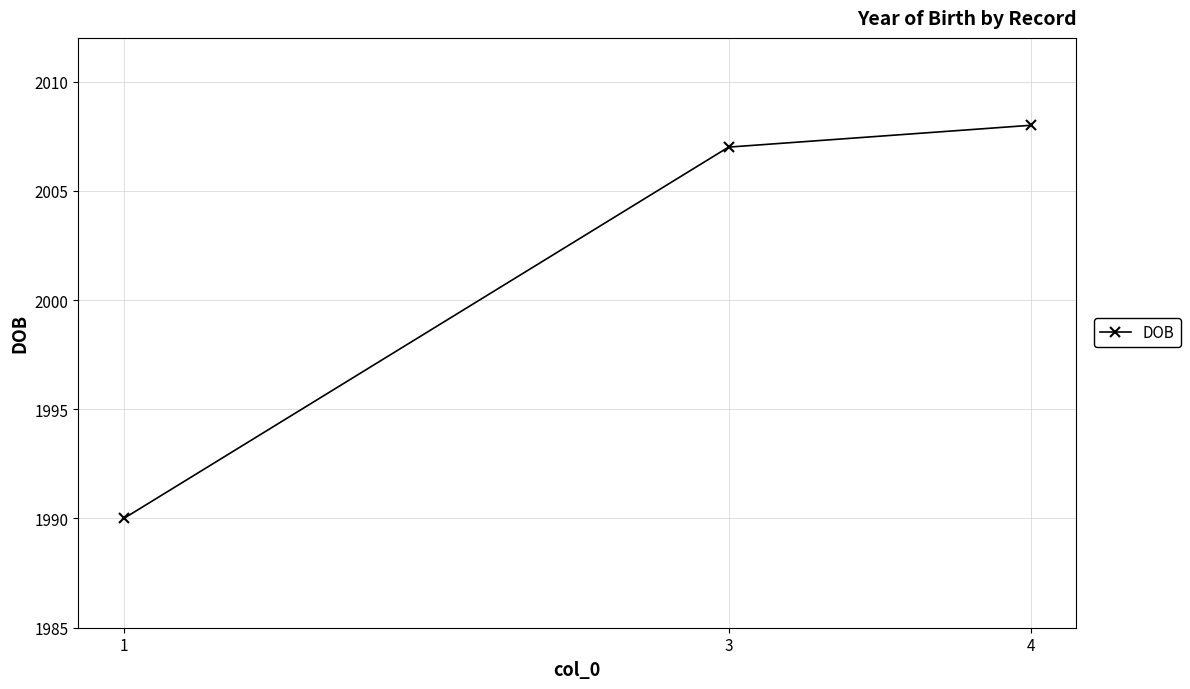

How many series are shown in this chart?

1